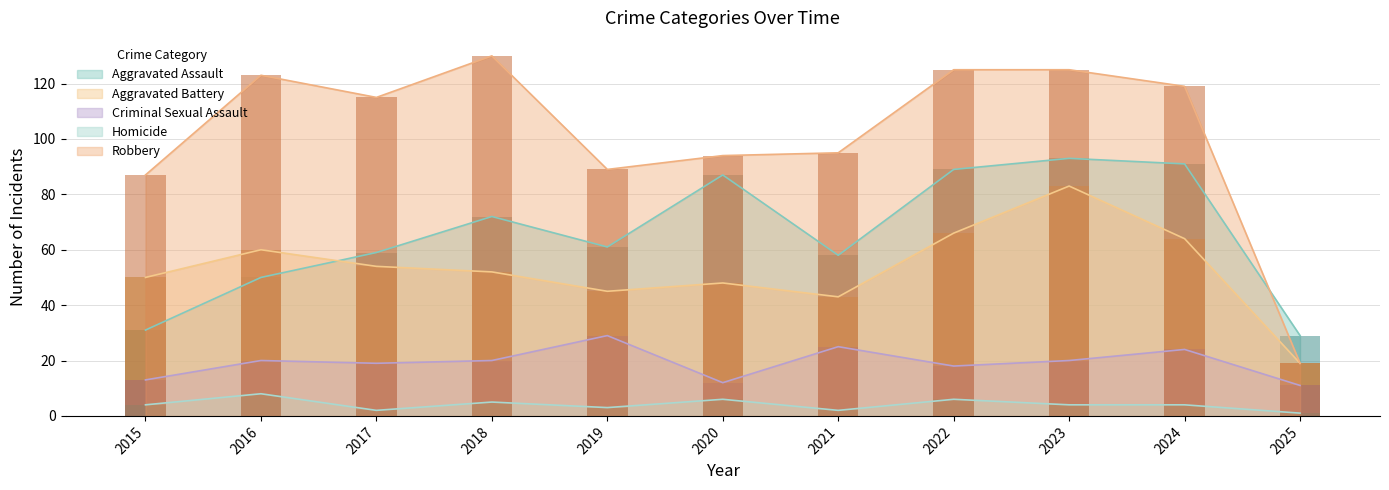

How many bars are there in total?

55